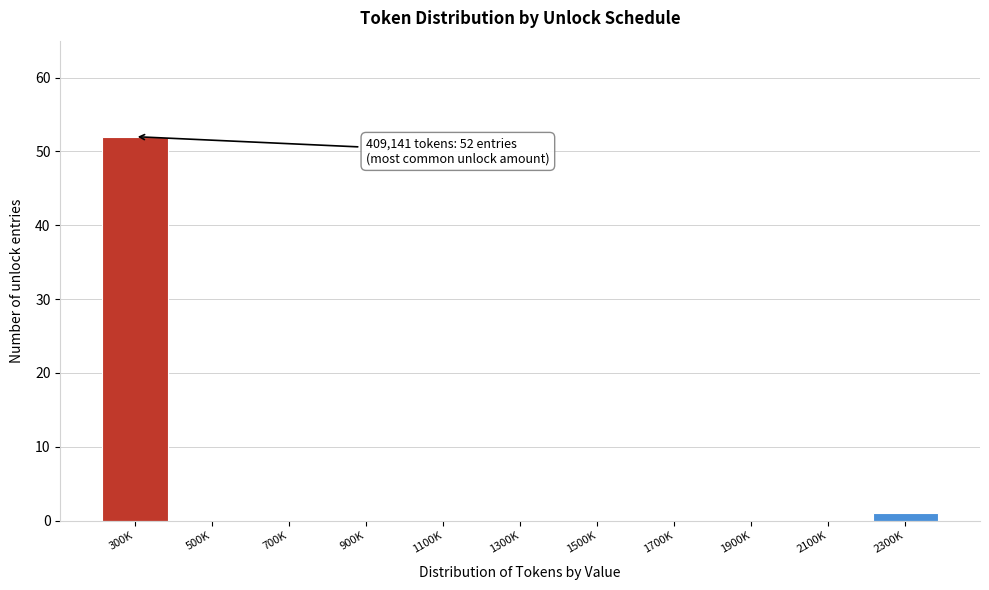

Reading left to right, what are all the values shown in this chart?

300K=52	500K=0	700K=0	900K=0	1100K=0	1300K=0	1500K=0	1700K=0	1900K=0	2100K=0	2300K=1